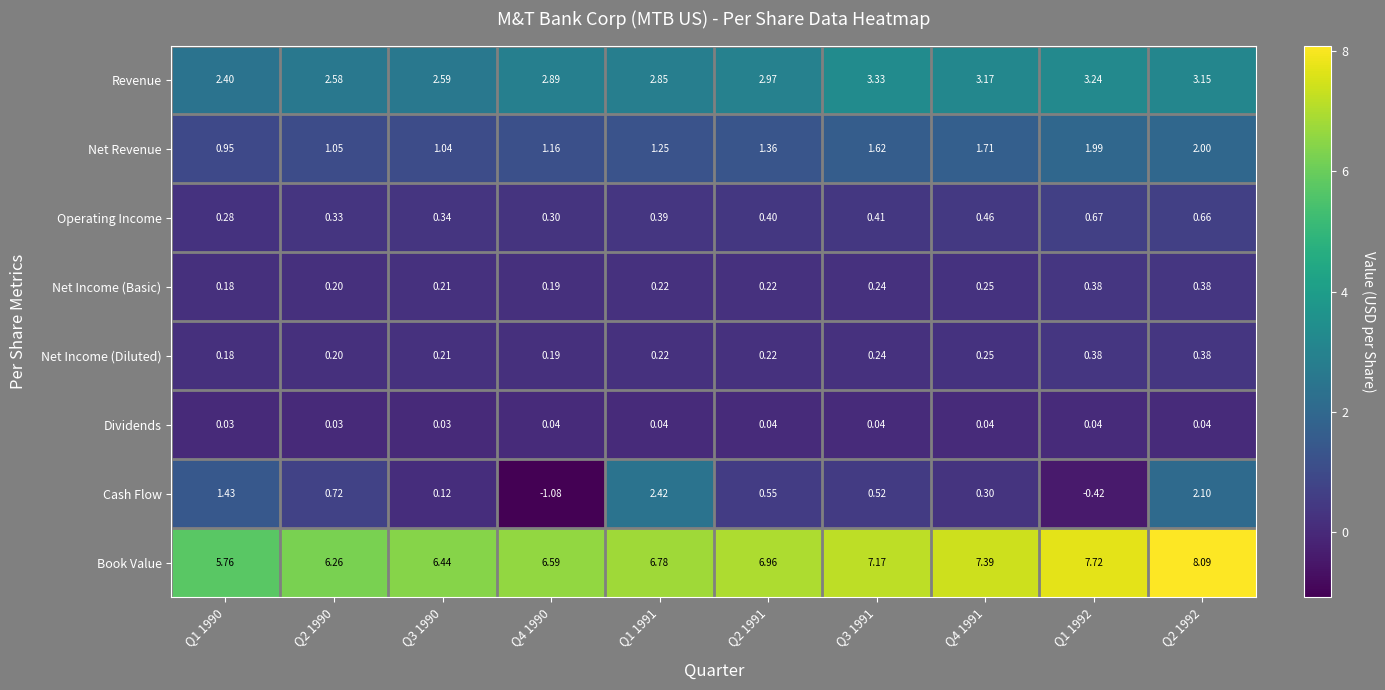

Which series has the largest total across all categories?

Book Value